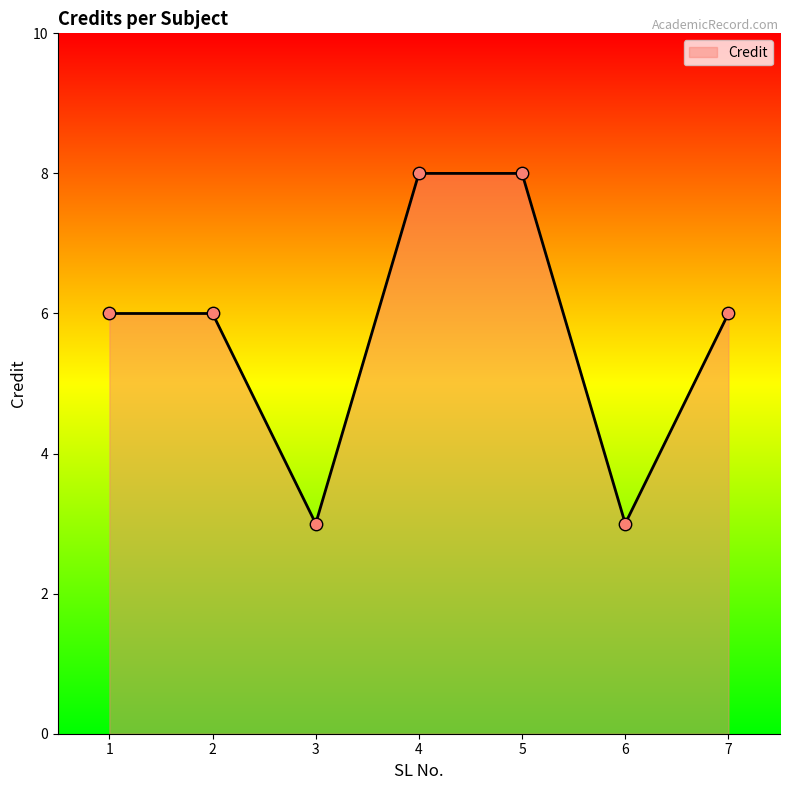

Approximately how many times larger is the value at 6 compared to 5?

0.4